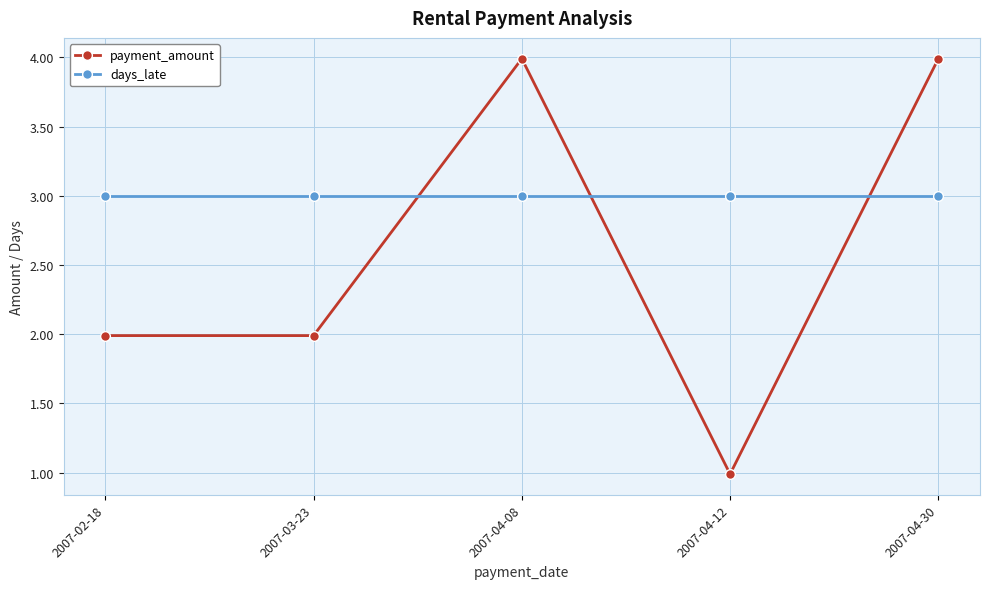

Reading left to right, transcribe all the data shown in this chart.

payment_amount: 2007-02-18=2.0	2007-03-23=2.0	2007-04-08=4.0	2007-04-12=1.0	2007-04-30=4.0
days_late: 2007-02-18=3.0	2007-03-23=3.0	2007-04-08=3.0	2007-04-12=3.0	2007-04-30=3.0